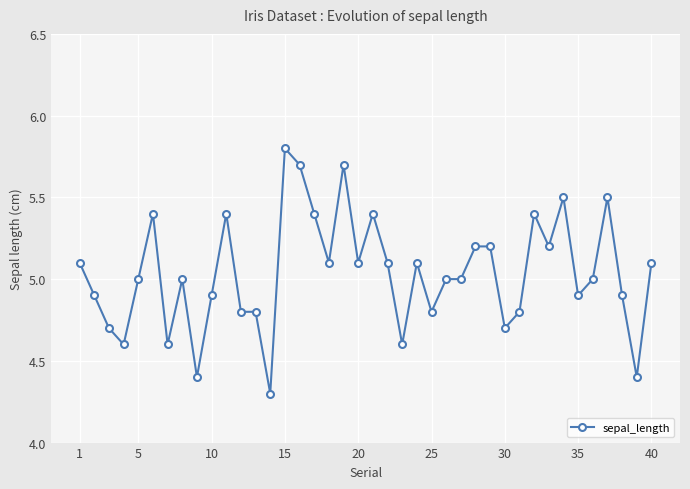

What is the difference between the maximum and minimum values?

1.5